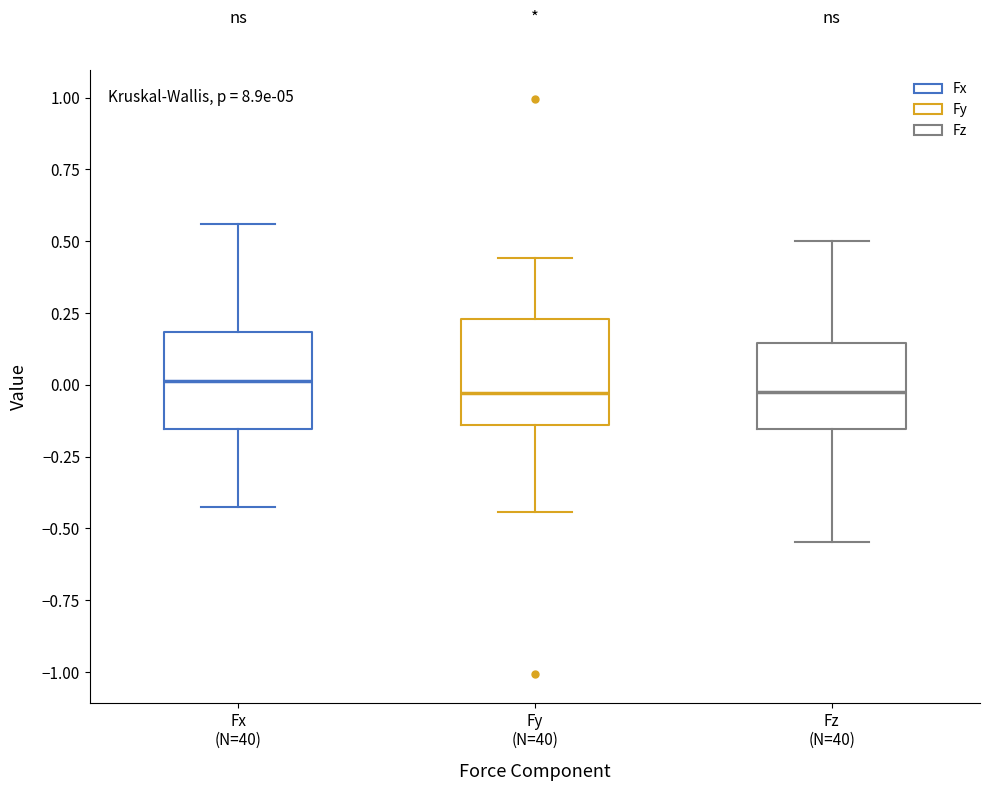

Reading left to right, read every box against the y-axis: the position of its median line, the range the box covers, and the ends of its whiskers. The values are not printed on the chart, so give them approximately, as read against the axis.

Fx (N=40): median 0.00, box -0.15 to 0.20, whiskers -0.45 to 0.55
Fy (N=40): median -0.05, box -0.15 to 0.25, whiskers -0.45 to 0.45
Fz (N=40): median 0.00, box -0.15 to 0.15, whiskers -0.55 to 0.50